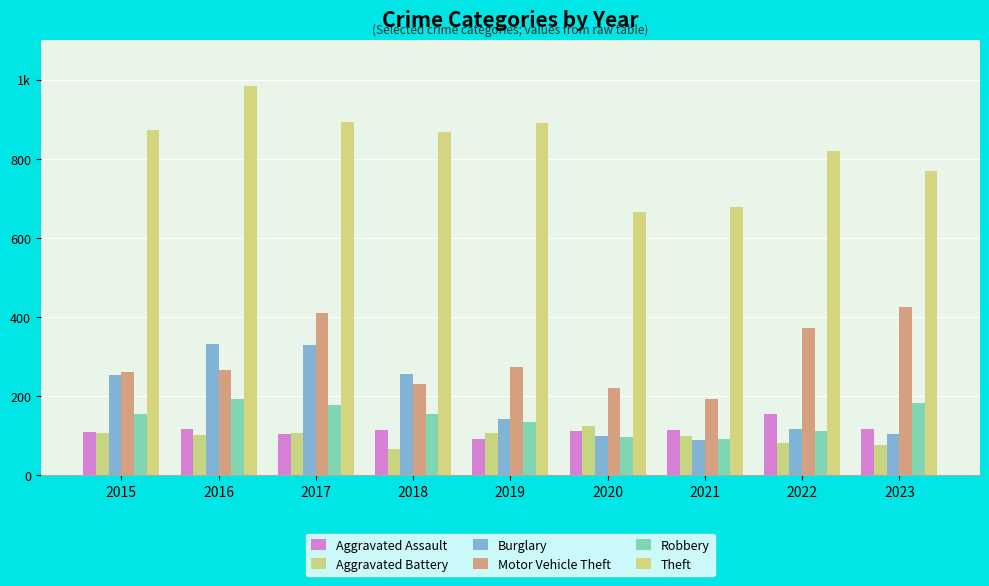

At 2015, list the series in order from smallest to largest.

Aggravated Battery, Aggravated Assault, Robbery, Burglary, Motor Vehicle Theft, Theft